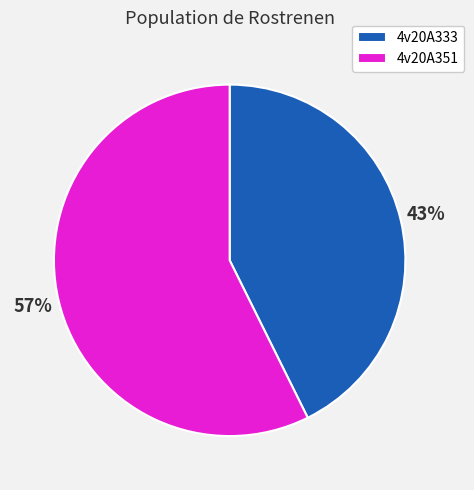

Is the sum of 4v20A351 and 4v20A333 greater than half?

Yes